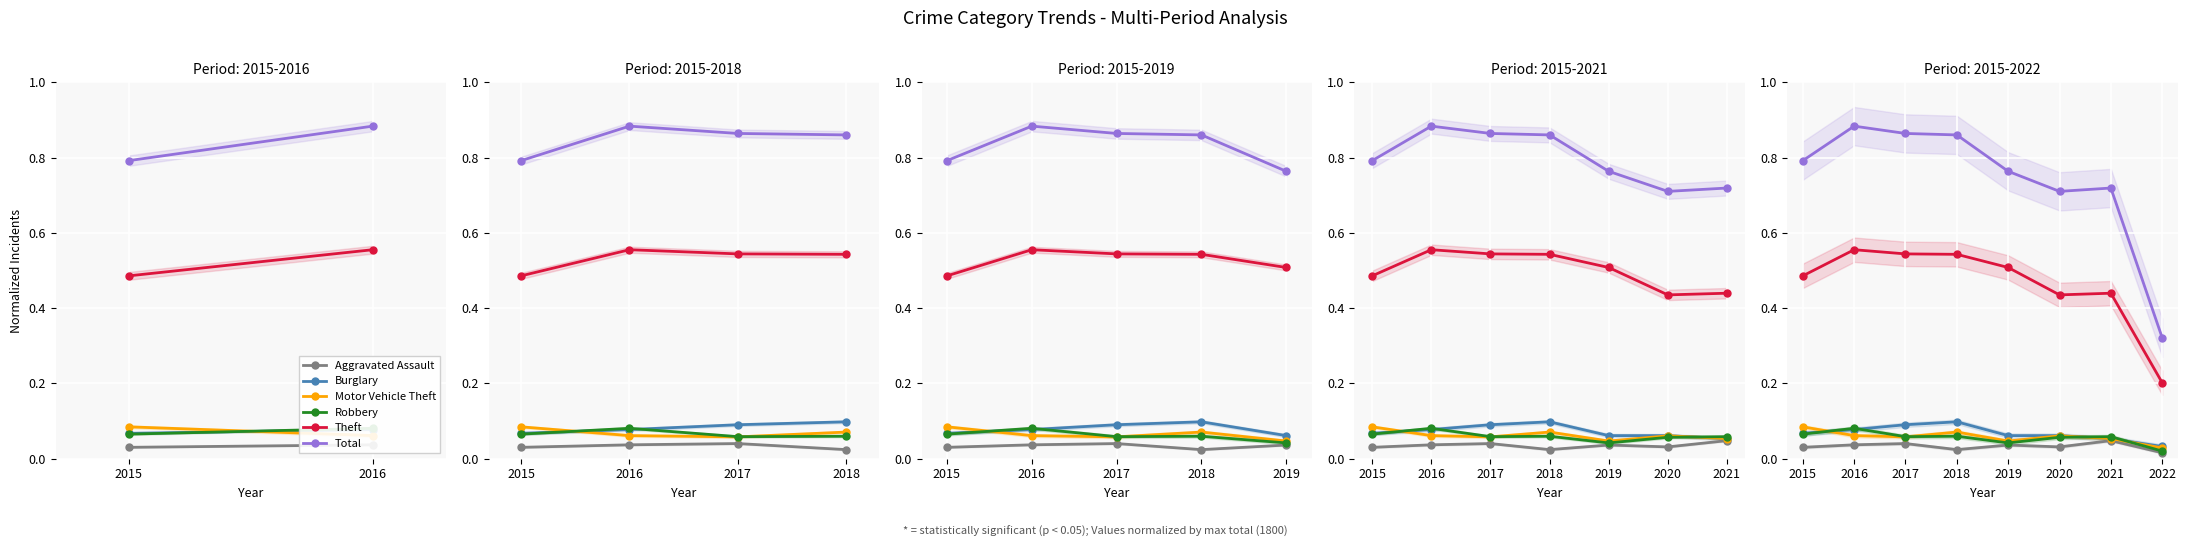

At 2015, list the series in order from smallest to largest.

Aggravated Assault, Robbery, Burglary, Motor Vehicle Theft, Theft, Total